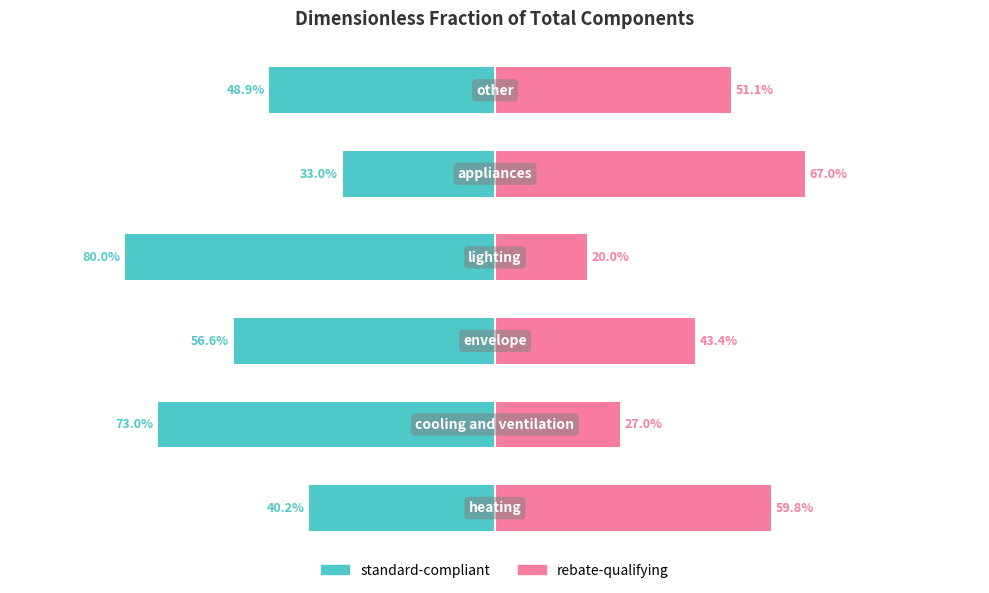

What is the difference between the maximum and minimum values in the standard-compliant series?

0.5